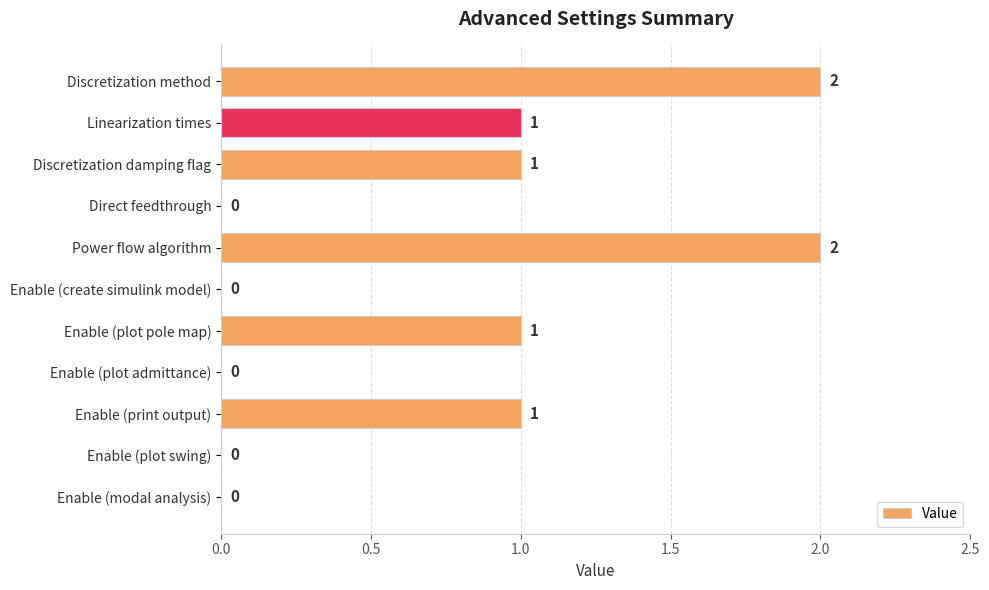

The chart shows a value of 1 at Enable (print output). True or false?

True